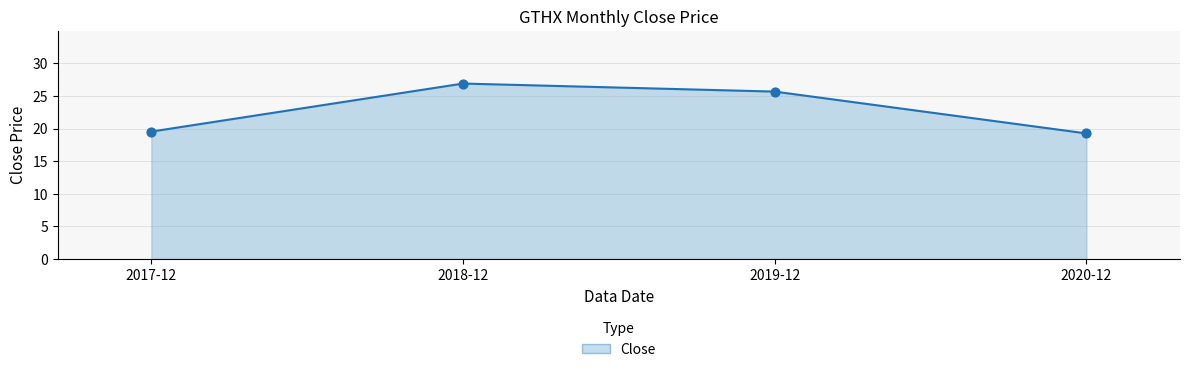

What is the change in value from 2018-12 to 2020-12?

-7.7